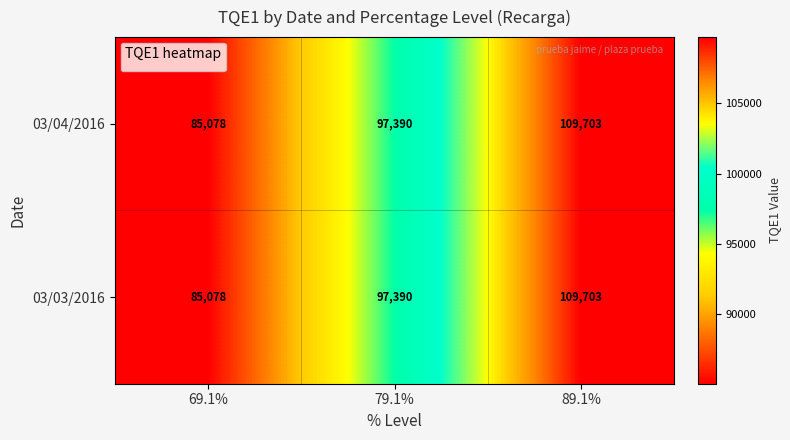

Reading left to right, list all the values displayed in this chart.

03/04/2016: 69.1%=85078	79.1%=97390	89.1%=109703
03/03/2016: 69.1%=85078	79.1%=97390	89.1%=109703